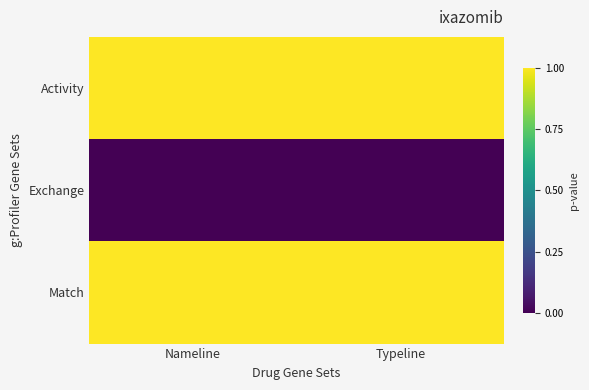

Which series has the largest total across all categories?

Activity